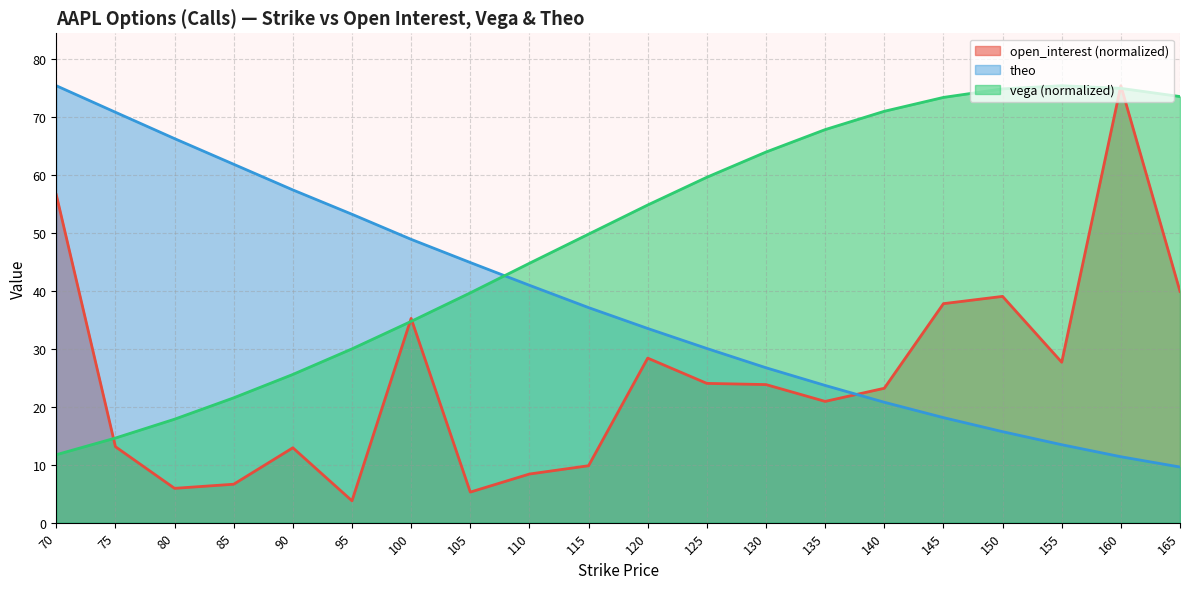

True or false: open_interest and vega cross at least once.

True